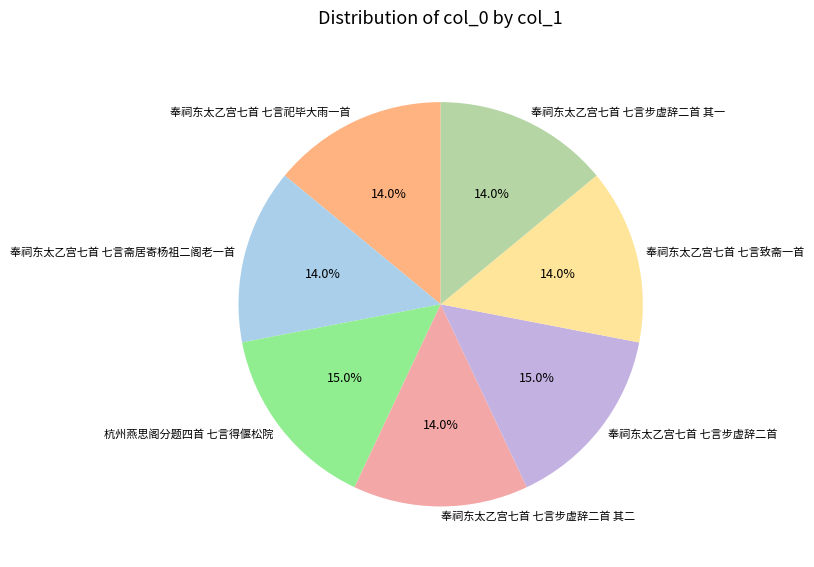

To the nearest percent, what portion does 奉祠东太乙宫七首 七言致斋一首 represent?

14%